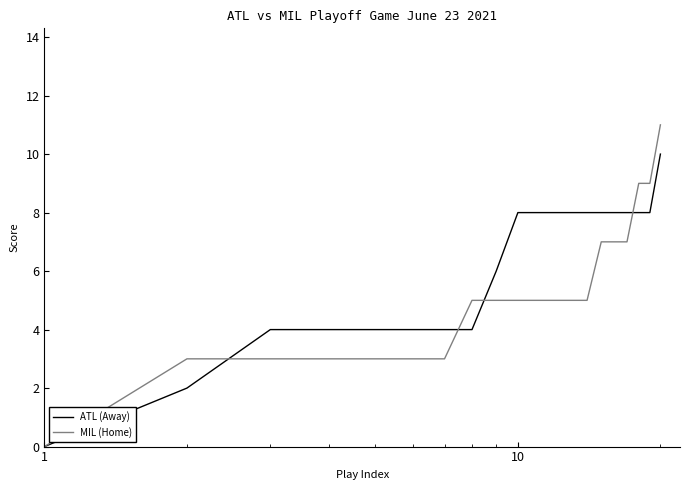

List the series in order of their peak value, highest first.

MIL (Home), ATL (Away)